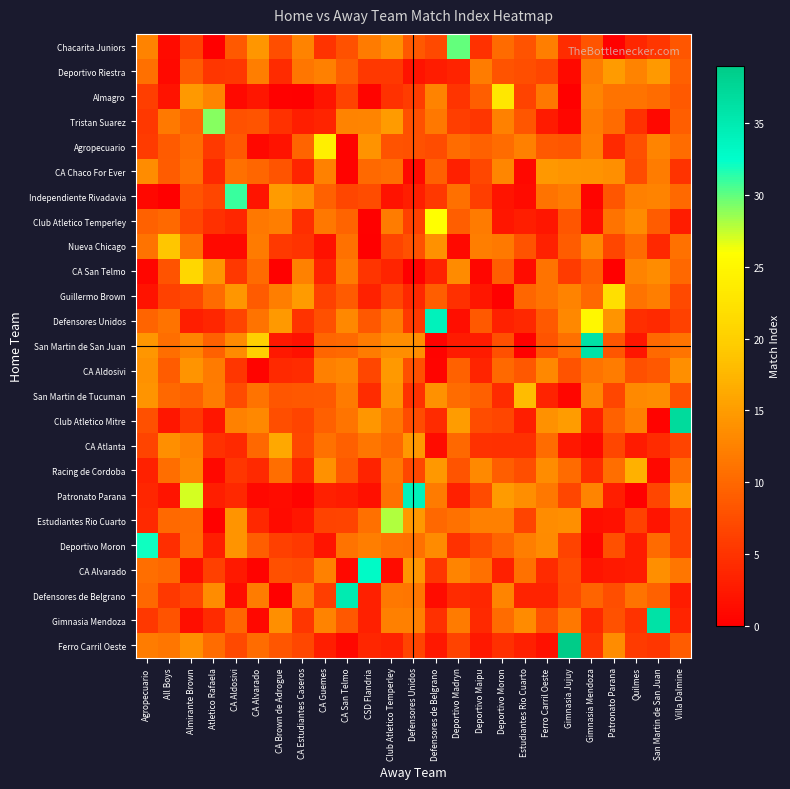

Reading left to right, extract all data points from this chart.

row_0: 12.6	1.1	6.1	0.0	8.7	14.4	7.6	12.5	5.0	7.8	11.8	13.8	8.4	7.1	30.0	4.8	10.3	8.0	12.1	4.4	8.1	0.2	3.7	5.3	8.2
row_1: 10.8	1.0	8.8	5.3	5.4	12.1	4.2	11.3	12.2	9.0	5.4	5.5	2.0	2.8	3.4	12.0	8.0	7.6	6.8	1.0	12.0	14.9	12.6	14.6	9.2
row_2: 6.0	1.9	14.7	12.7	1.0	2.1	0.3	0.1	2.0	6.4	0.5	4.8	5.8	12.6	5.0	9.1	23.0	6.5	11.6	0.1	12.7	11.0	11.1	10.4	8.7
row_3: 5.3	11.6	9.5	29.0	7.9	8.2	4.8	3.0	3.5	12.6	12.7	14.9	7.8	11.5	6.1	5.3	12.5	8.4	2.7	0.7	12.0	10.3	4.8	0.9	9.1
row_4: 5.7	8.7	10.5	5.6	8.6	0.9	1.9	9.6	24.0	0.4	14.1	8.1	7.8	7.3	10.4	9.4	10.4	12.3	8.7	8.3	12.3	4.0	7.8	12.8	10.4
row_5: 13.5	8.9	10.7	3.9	10.8	9.8	8.2	3.6	12.5	0.3	10.1	10.6	1.0	9.2	3.2	6.9	12.9	0.9	14.5	14.2	14.1	13.7	7.4	11.9	5.0
row_6: 0.8	0.0	8.1	6.8	31.0	2.1	14.9	13.8	9.3	6.8	7.4	1.9	2.9	5.4	10.8	6.0	2.1	1.2	11.0	11.9	0.5	8.3	12.2	12.5	10.1
row_7: 9.4	10.1	7.0	4.6	3.7	11.5	12.1	4.4	11.4	9.7	0.3	12.0	6.4	26.0	9.1	11.7	2.2	2.9	2.3	8.3	1.5	11.0	13.3	9.0	2.7
row_8: 11.0	19.0	10.9	0.9	1.0	11.8	5.6	4.9	1.7	10.9	0.1	6.6	7.8	13.9	0.9	12.1	11.6	8.0	3.2	8.9	13.1	6.8	10.3	4.0	10.9
row_9: 0.7	7.9	21.0	14.3	5.4	10.2	0.3	12.4	3.5	11.8	5.1	3.6	0.0	3.4	13.3	0.7	9.0	1.4	11.0	5.7	9.1	0.1	12.5	13.5	10.0
row_10: 1.9	6.3	7.1	10.3	14.4	8.7	12.1	14.9	6.3	8.7	3.3	6.9	3.9	9.1	4.7	2.2	0.3	9.8	11.0	12.5	10.0	22.0	11.1	12.2	7.1
row_11: 9.7	11.0	3.0	3.7	6.6	11.0	14.7	5.0	7.7	13.1	8.5	11.9	5.6	34.0	1.5	8.6	3.3	3.9	8.7	13.1	25.0	14.3	4.5	4.1	6.3
row_12: 14.4	10.5	12.7	9.4	13.3	20.0	2.3	1.7	9.9	10.1	12.0	13.6	13.6	0.4	2.7	2.6	7.6	0.2	8.1	10.7	36.0	8.3	2.2	10.2	11.2
row_13: 13.9	9.0	14.3	11.8	5.3	0.5	4.0	4.4	12.3	12.8	6.7	14.7	7.7	0.5	9.4	3.5	10.1	8.4	13.0	8.0	11.0	12.0	7.7	8.4	13.7
row_14: 14.2	10.0	9.4	12.0	7.2	11.1	8.3	8.4	8.6	11.8	4.3	14.2	4.9	14.0	10.4	9.2	4.1	18.0	3.5	0.7	12.8	6.7	13.1	13.6	7.9
row_15: 7.7	2.1	5.4	2.2	12.4	13.1	7.6	6.6	9.2	11.1	14.4	11.4	7.3	4.1	15.0	7.4	6.8	3.0	13.9	15.0	3.1	9.3	12.3	0.3	37.0
row_16: 6.6	13.7	12.5	4.8	4.1	10.0	16.0	6.9	10.9	9.3	11.4	10.0	14.6	1.3	9.9	4.8	4.7	4.7	10.4	2.4	1.0	6.8	2.7	4.2	6.7
row_17: 3.2	10.6	12.9	0.8	5.2	4.1	10.6	3.9	14.0	8.6	3.4	11.6	7.0	14.6	8.2	13.2	9.0	7.5	13.5	10.3	4.3	10.6	17.0	0.9	10.6
row_18: 3.8	2.0	27.0	2.9	3.8	0.9	1.2	0.4	3.1	2.8	1.7	10.9	34.0	11.8	3.1	7.2	14.8	13.6	11.4	6.8	12.7	3.0	0.3	6.8	14.5
row_19: 4.1	10.1	10.3	0.3	14.3	3.8	1.2	2.3	6.5	6.7	10.7	28.0	14.6	10.0	10.9	12.3	12.3	6.6	13.5	13.7	1.5	1.7	6.3	2.1	6.3
row_20: 32.0	4.5	10.4	3.0	14.2	9.1	6.2	5.6	2.0	11.0	12.2	11.1	10.9	13.3	4.8	7.2	9.7	12.2	13.4	6.4	0.6	7.7	2.9	10.3	6.4
row_21: 10.6	10.0	1.5	6.2	2.5	0.4	7.7	7.4	12.5	1.0	33.0	1.2	14.4	5.2	12.6	10.8	3.1	10.9	4.2	7.2	2.0	2.5	2.8	13.8	11.4
row_22: 10.0	5.4	6.9	13.6	1.3	11.9	0.1	11.9	6.0	35.0	3.2	11.5	11.3	1.4	4.3	3.8	12.8	3.5	3.4	7.2	9.7	7.5	11.0	9.4	2.8
row_23: 5.5	8.0	1.5	4.1	9.9	0.9	13.8	5.2	12.5	8.4	3.2	12.2	12.3	4.6	11.8	4.1	10.4	13.3	7.9	11.5	3.9	7.9	5.0	36.0	3.6
row_24: 11.9	11.3	13.8	10.4	7.1	10.4	8.3	7.0	3.0	0.9	3.7	3.3	6.7	2.3	6.4	2.3	4.7	3.2	1.7	39.0	5.1	13.5	5.6	5.3	8.9